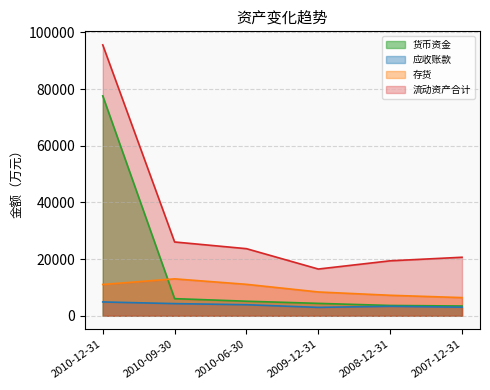

Rank the series by their average value, from lowest to highest.

应收账款, 存货, 货币资金, 流动资产合计